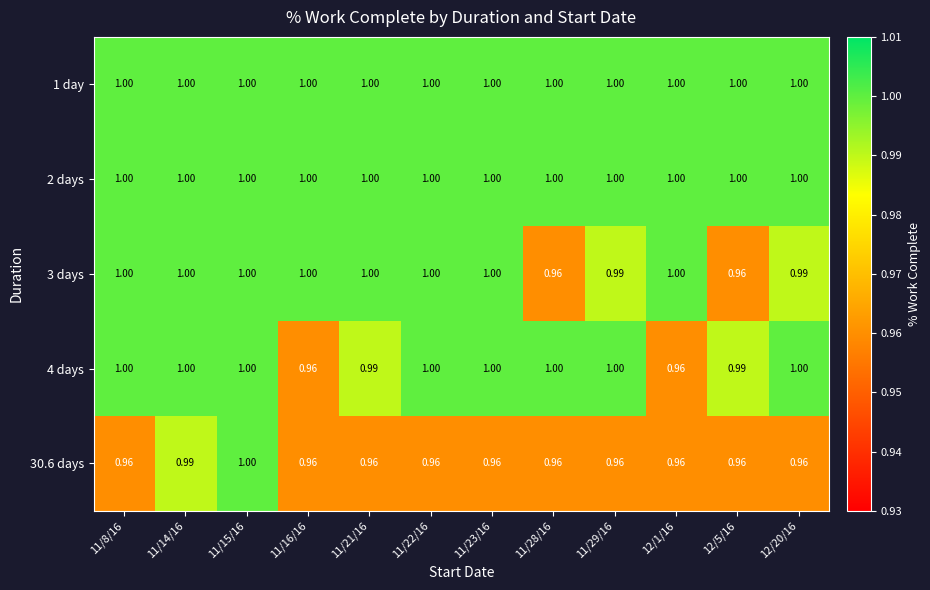

Is the value of 30.6 days at 12/5/16 greater than the value of 1 day at 11/29/16?

No